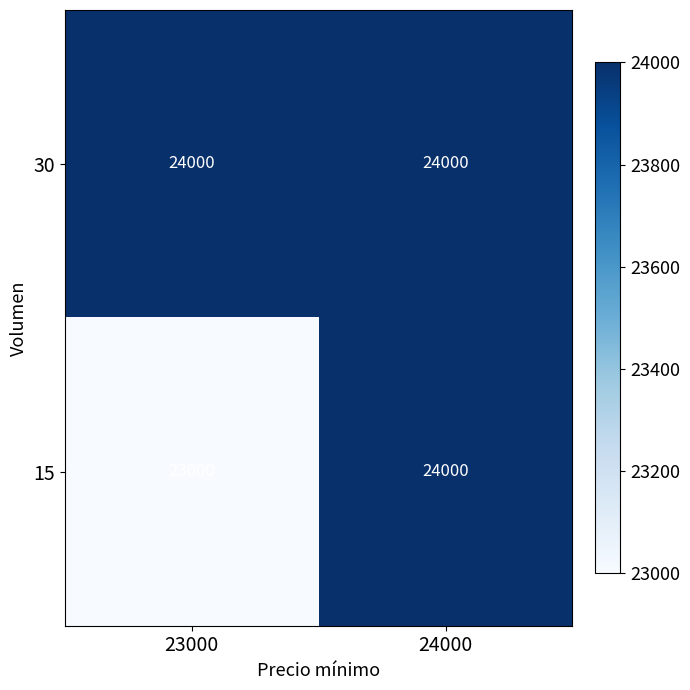

Reading left to right, transcribe all the data shown in this chart.

30: 24000	24000
15: 23000	24000